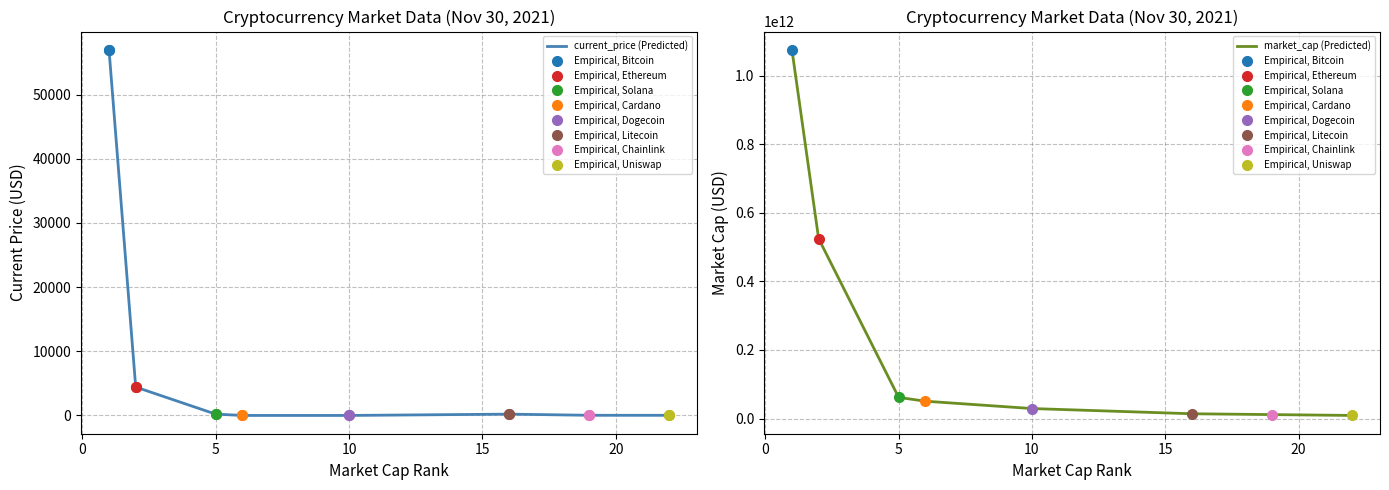

Reading right to left, what are all the values shown in this chart?

current_price (Predicted): 20.1	24.8	202.6	0.2	1.6	203.1	4425.7	56982.0
market_cap (Predicted): 9099567598.0	11564378128.0	13998761905.0	29196674169.0	50605279311.0	61769550757.0	524560786127.0	1074946885507.0